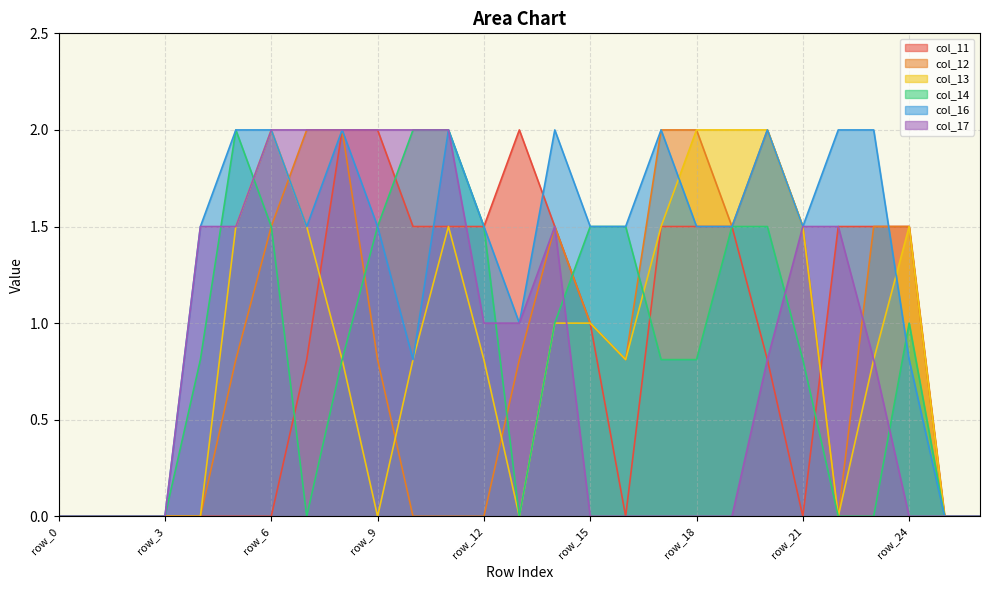

Which series has the widest spread of values?

col_11